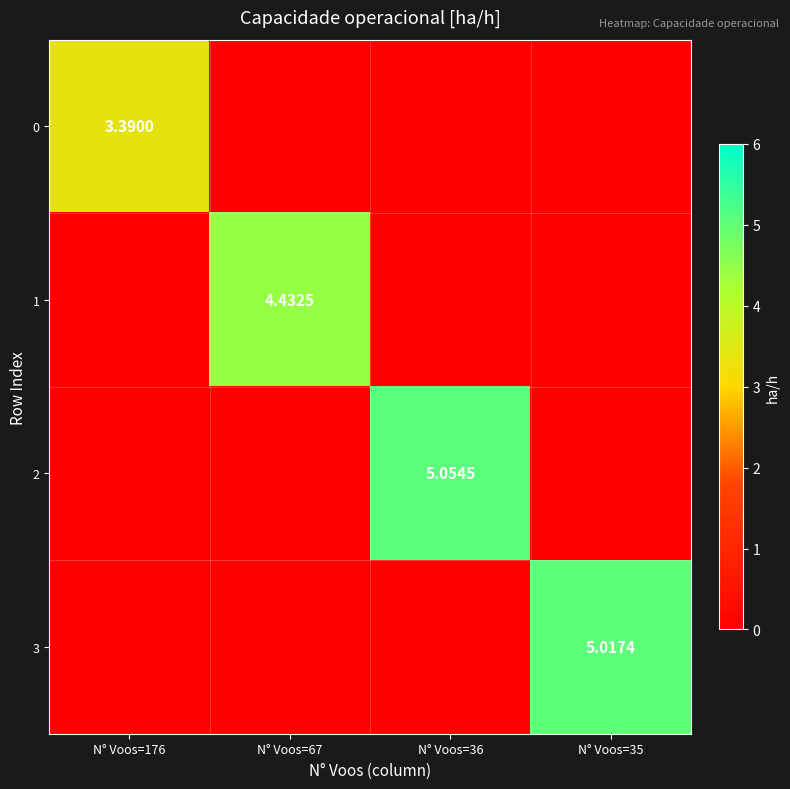

Is the value of 3 at N° Voos=35 greater than the value of 2 at N° Voos=36?

No